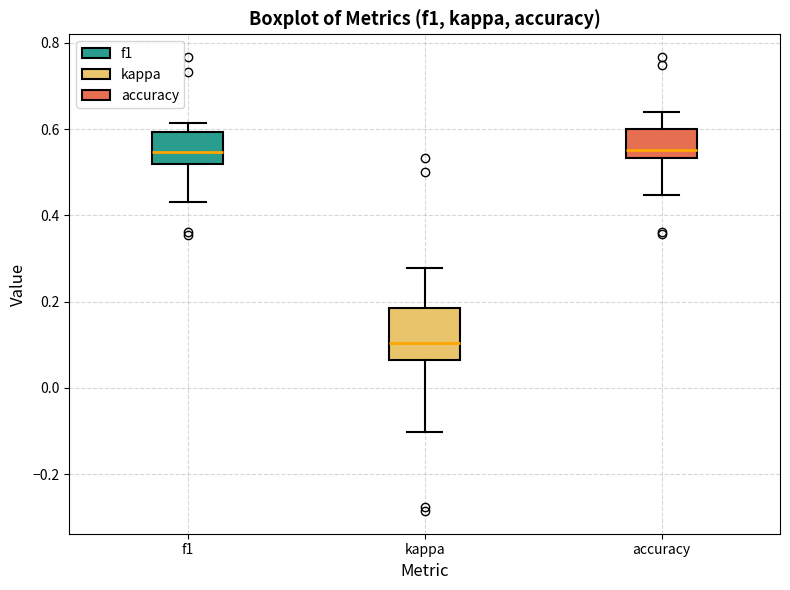

Which box is the tallest, from its lower edge to its upper edge?

kappa